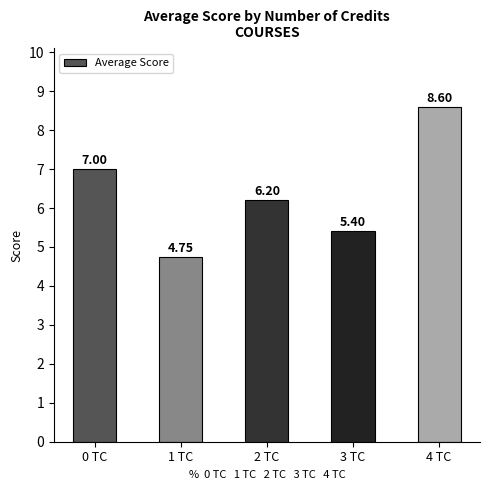

True or false: the data shows 4.1 at 2 TC.

False